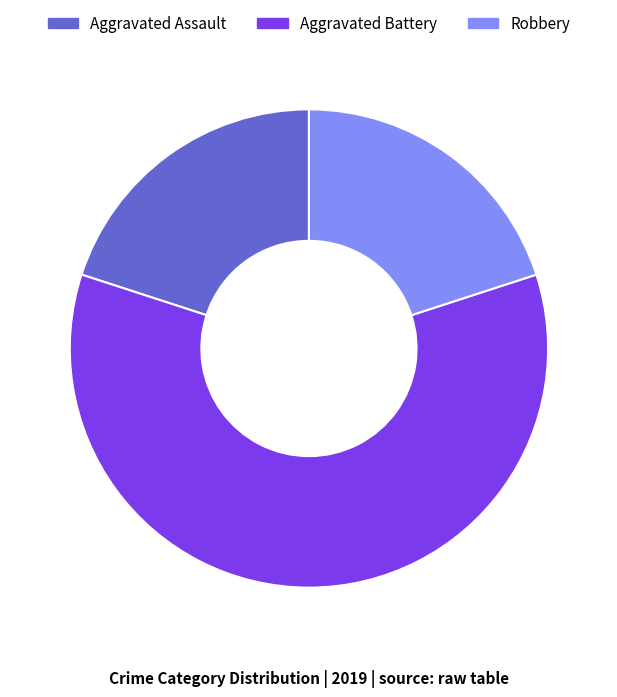

True or false: Aggravated Assault accounts for 26% of the total.

False